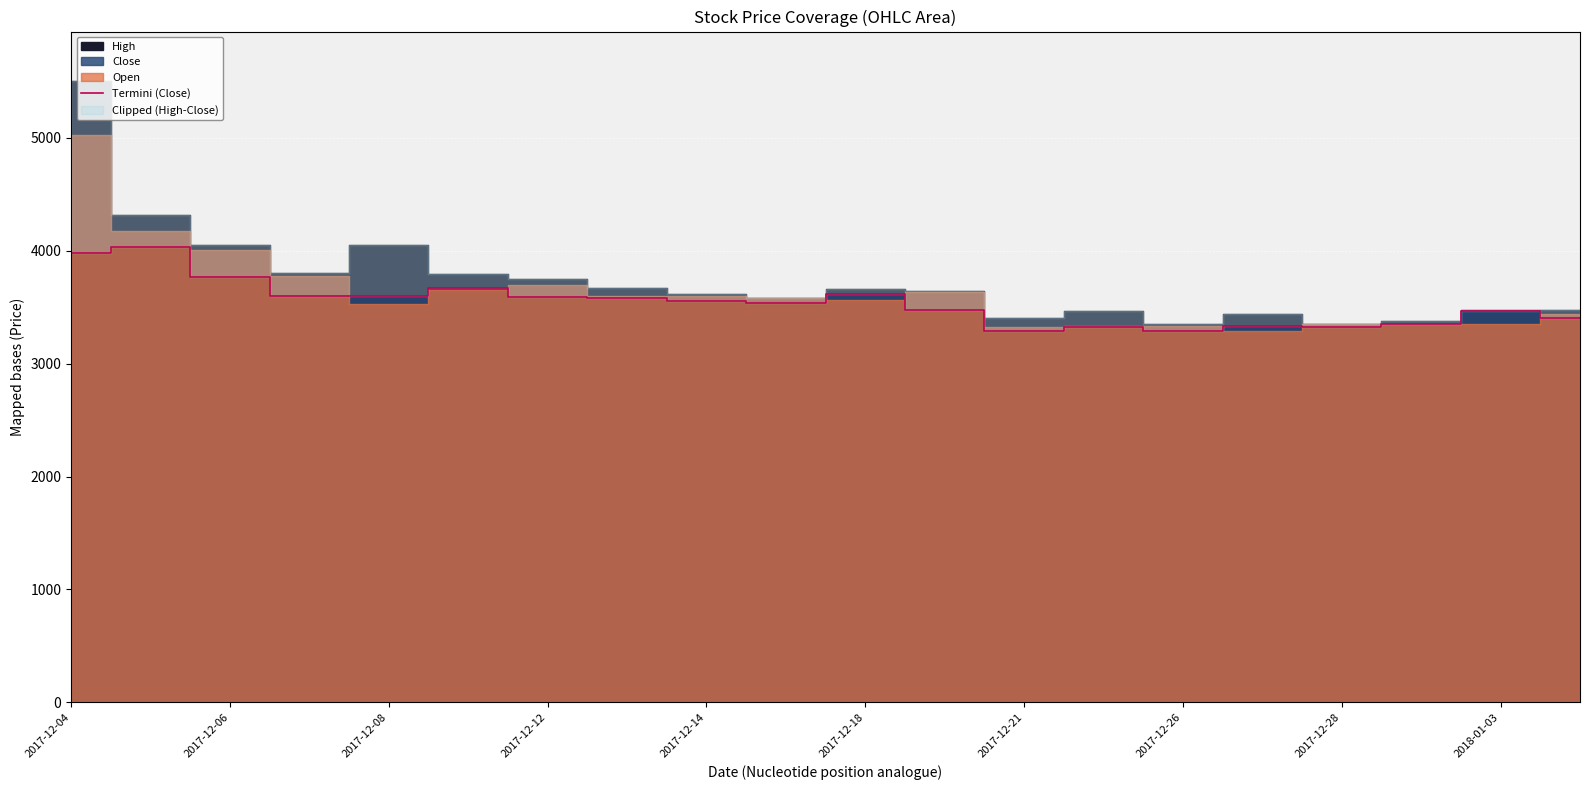

What is the value of the 3rd point from the left?

3770